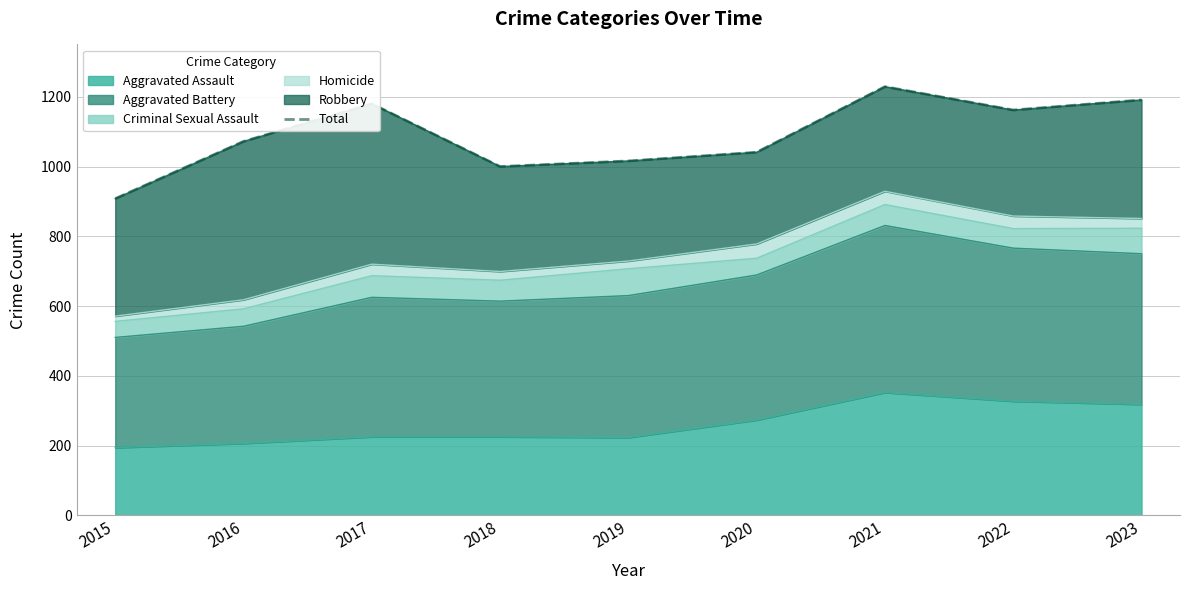

How many lines are shown in the chart?

1